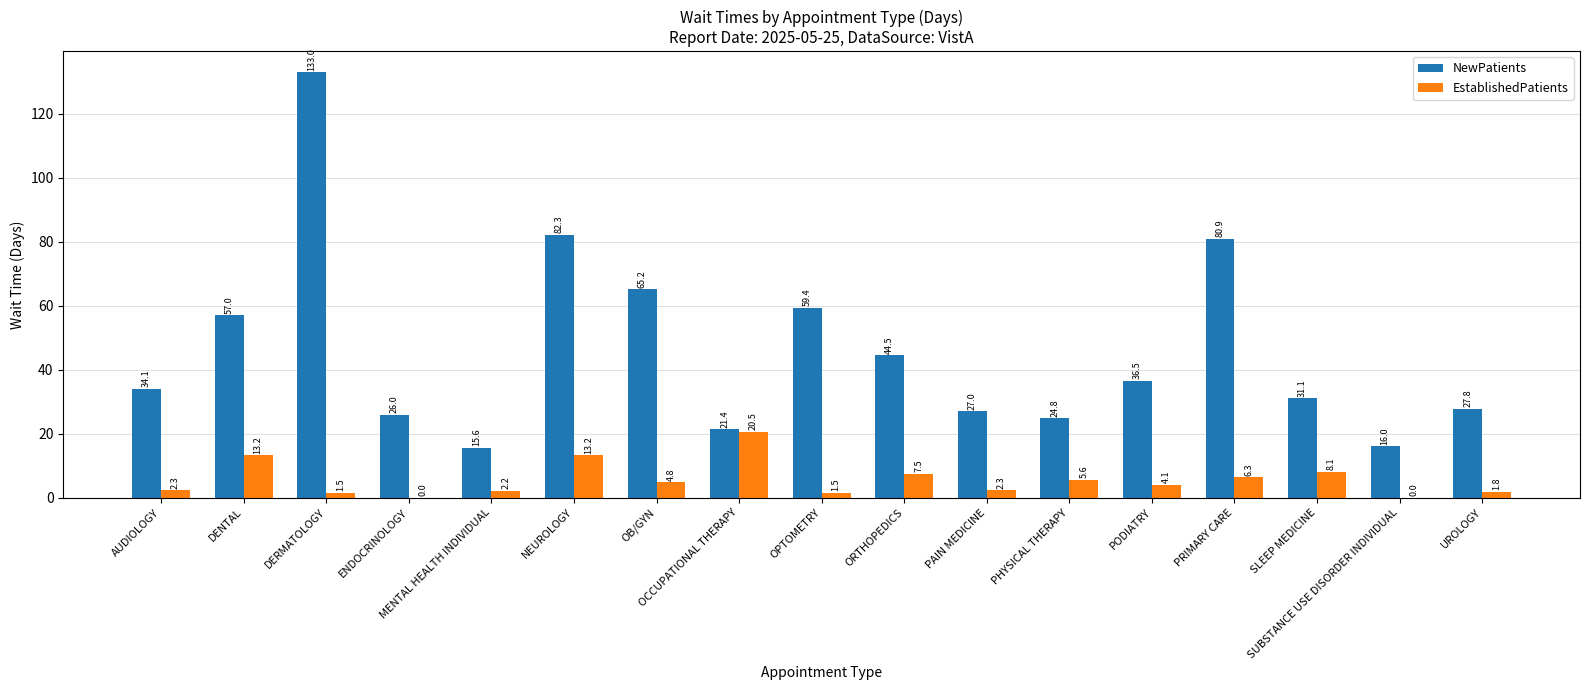

How many values in the NewPatients series exceed 34?

9